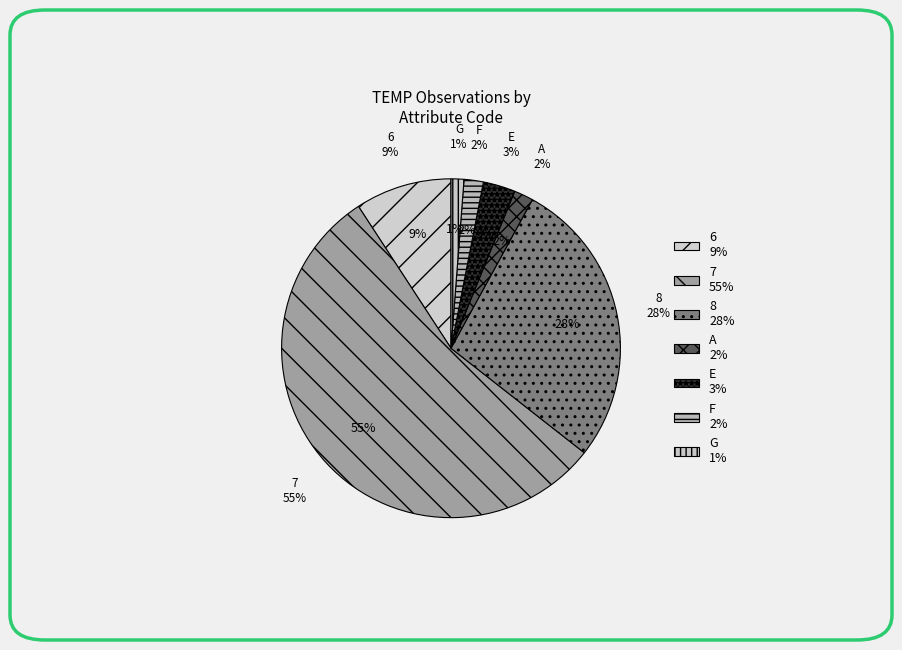

Count the number of slices in the pie.

7